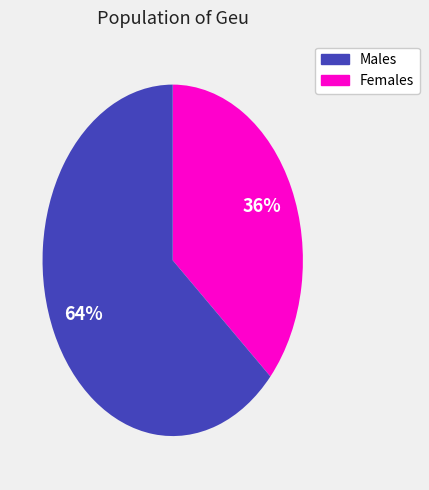

To the nearest percent, what is the average slice percentage?

50%